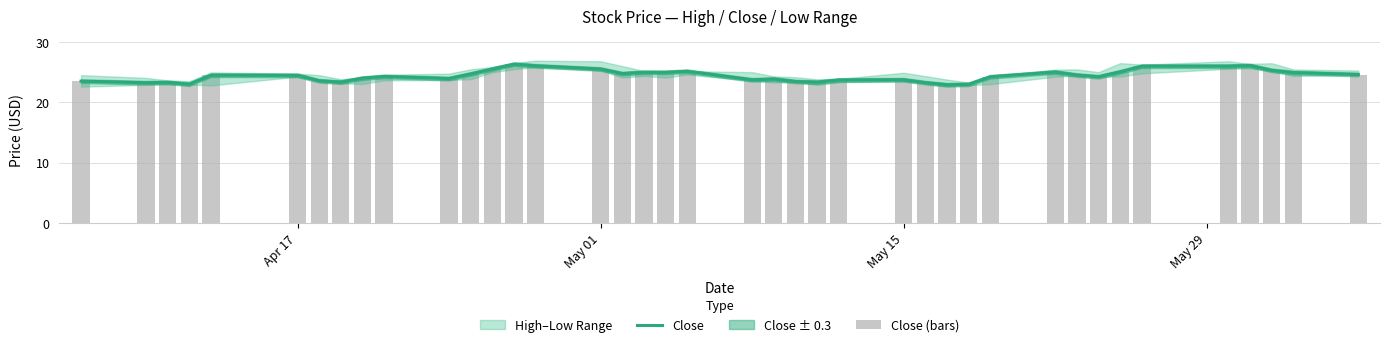

The Close (bars) series shows 10.6 at 10. True or false?

False